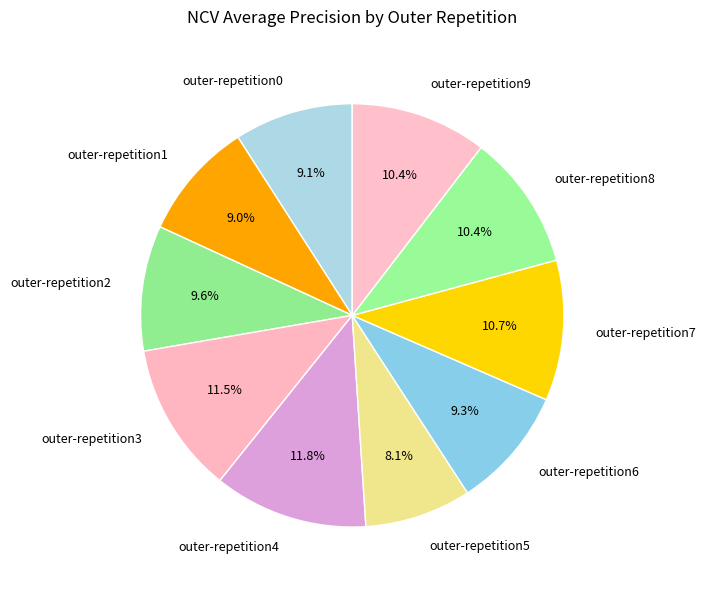

True or false: outer-repetition6 accounts for 9% of the total.

True